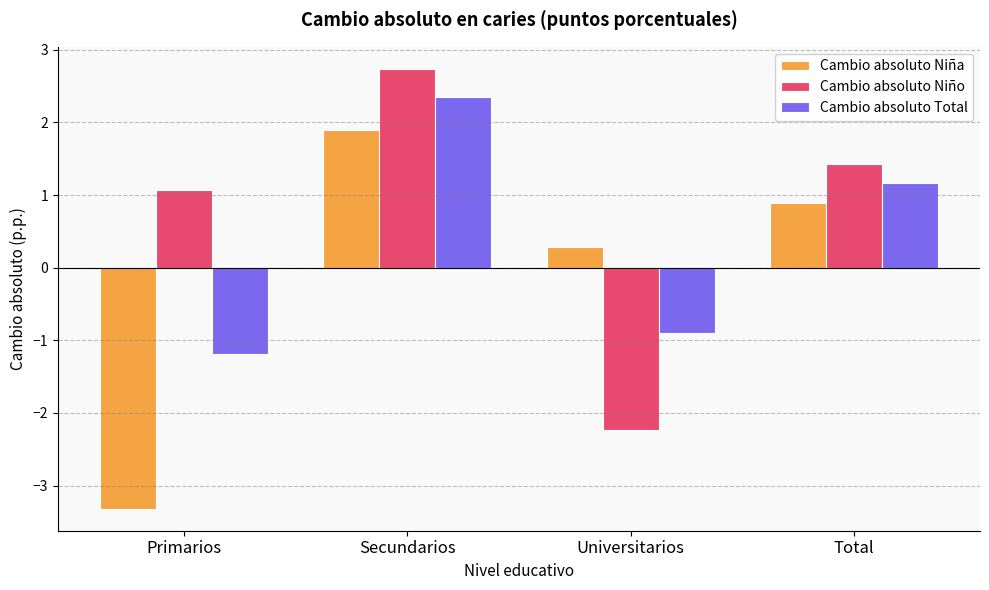

What is the label of the 2nd bar from the right?

Universitarios